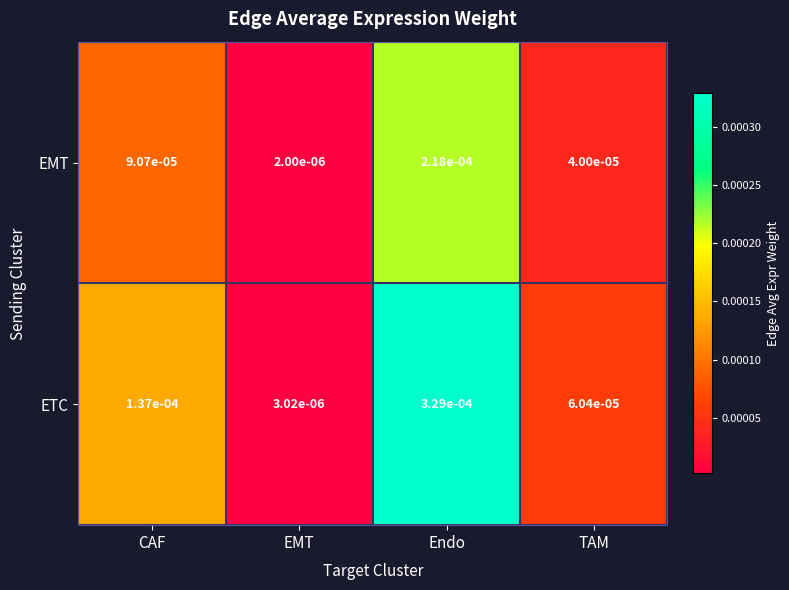

At which category is the sum across all series the highest?

Endo